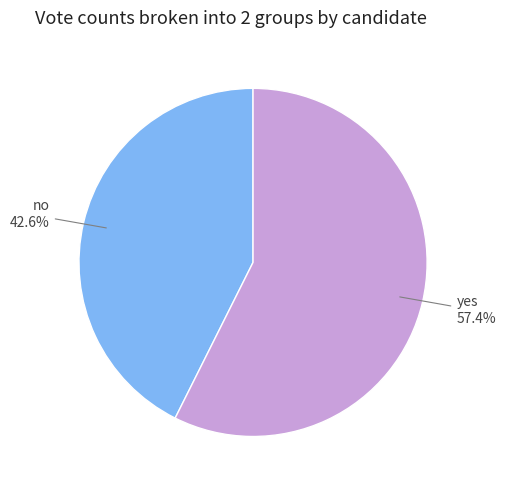

To the nearest percent, what portion does yes represent?

57%